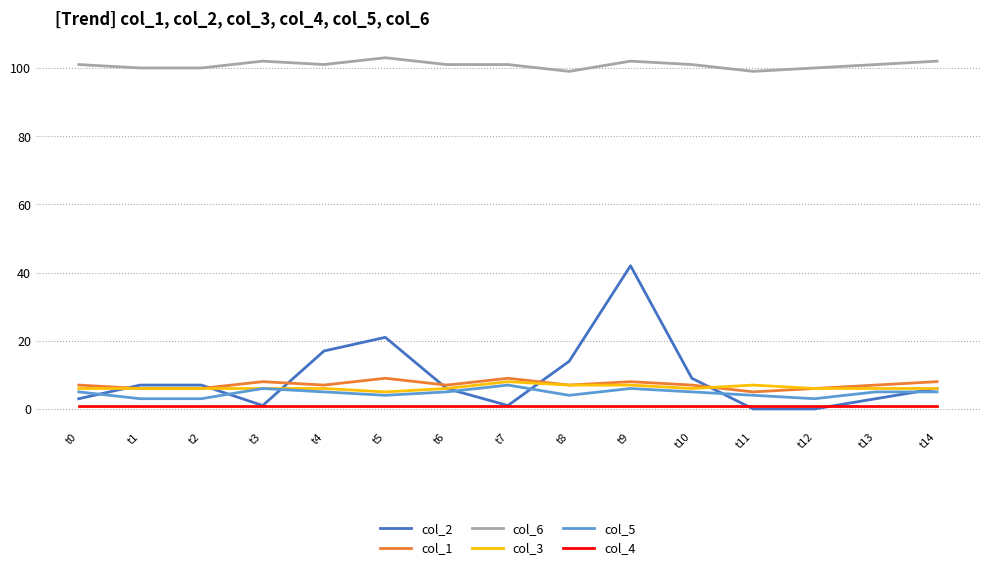

Which series has the widest spread of values?

col_2